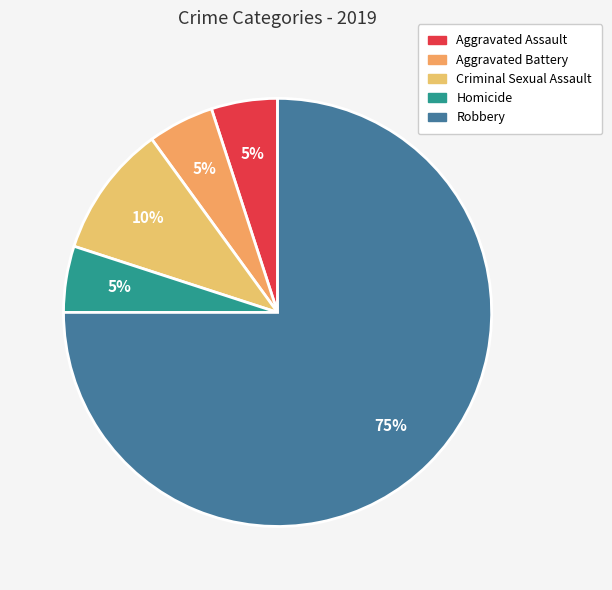

How much of the chart is everything except Homicide?

95.0%